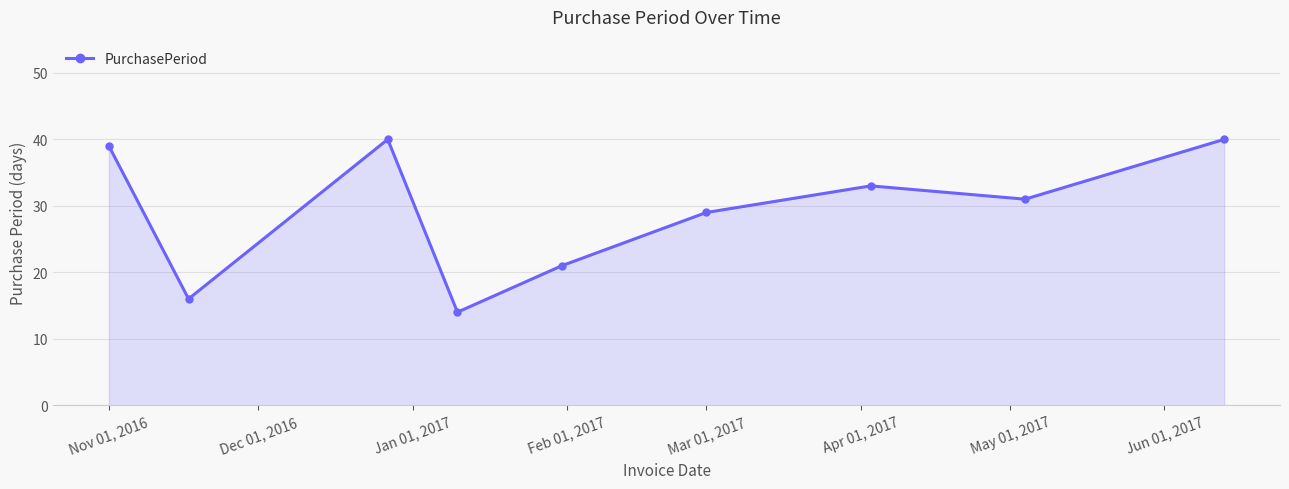

What is the difference between the second highest and minimum values?

26